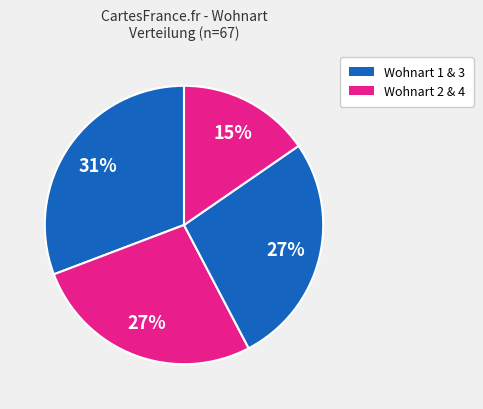

To the nearest percent, what is the average slice percentage?

25%